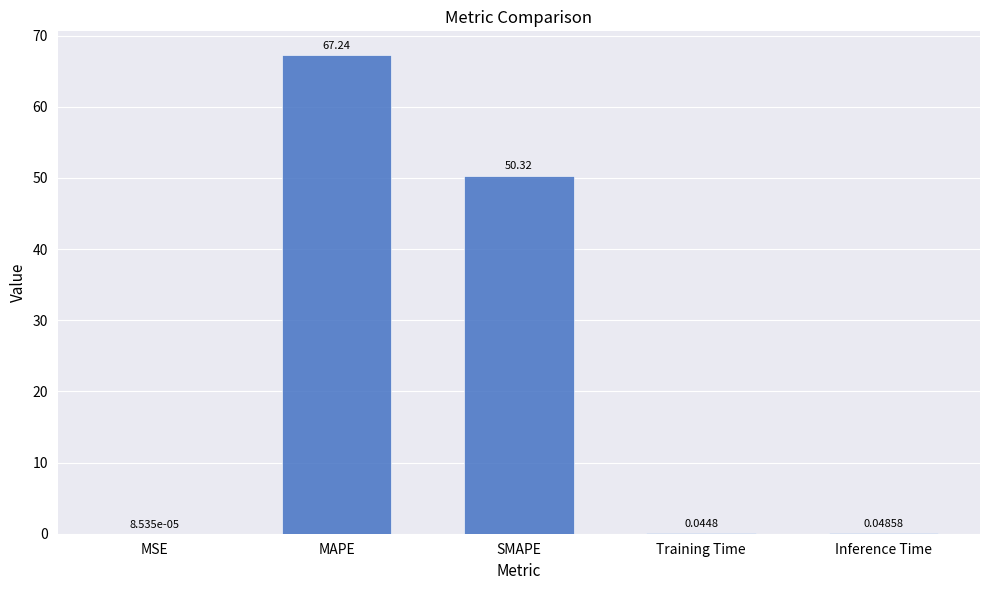

Which has a higher value, MSE or SMAPE?

SMAPE